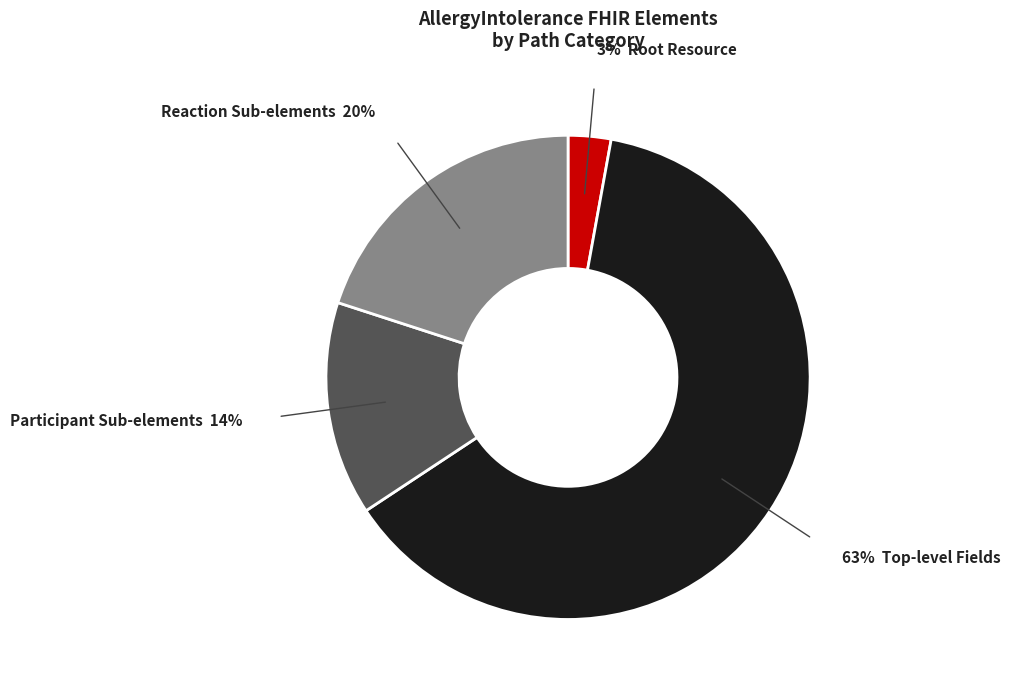

Is there any slice that represents more than half of the pie?

Yes